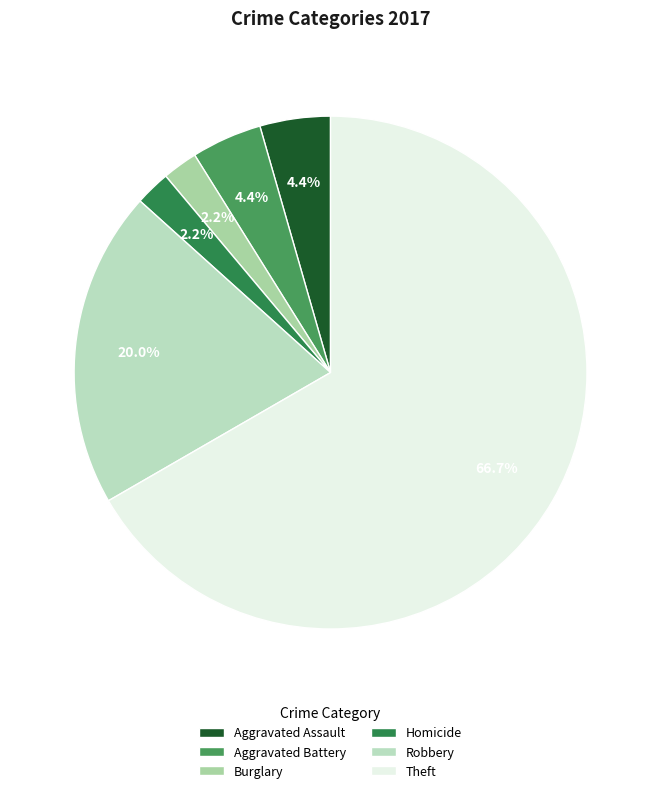

Combined, what portion of the pie is Burglary and Aggravated Battery?

6.7%